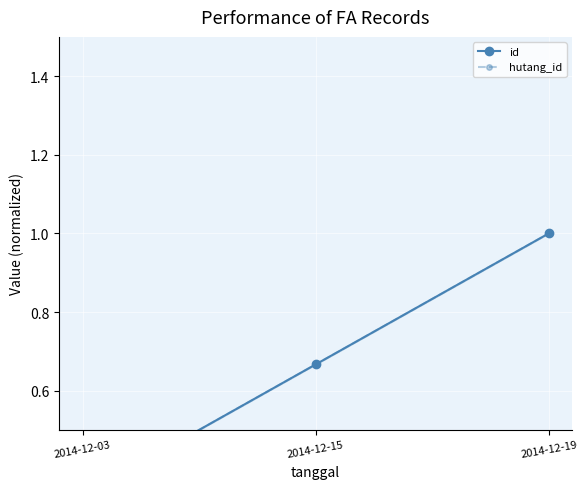

Reading left to right, what are all the values shown in this chart?

id: 2014-12-03=0.3	2014-12-15=0.7	2014-12-19=1.0
hutang_id: 2014-12-03=0.3	2014-12-15=0.7	2014-12-19=1.0